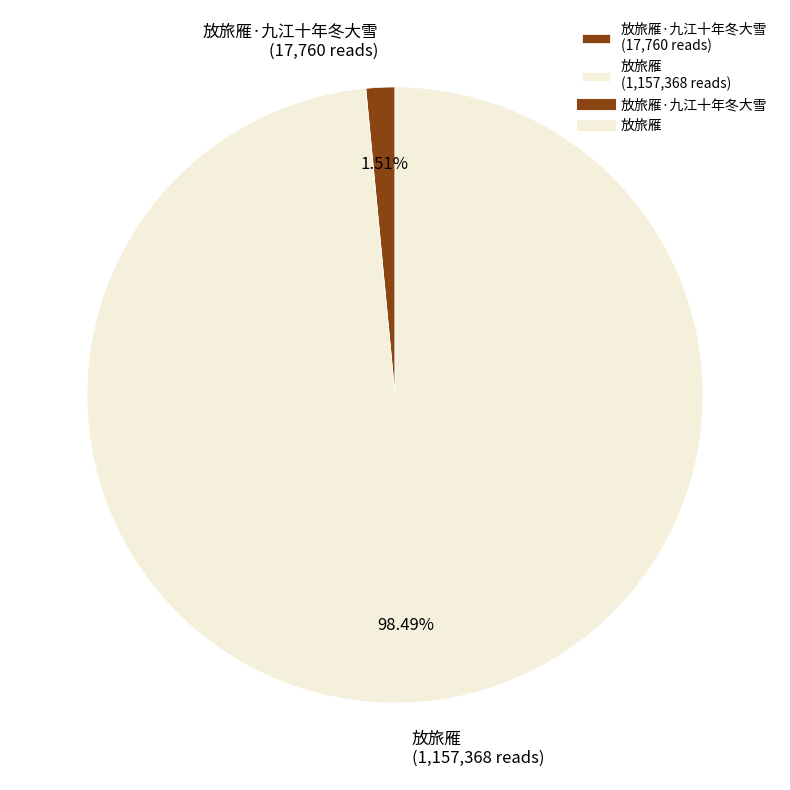

Which has a higher value, 放旅雁·九江十年冬大雪 (17,760 reads) or 放旅雁 (1,157,368 reads)?

放旅雁 (1,157,368 reads)